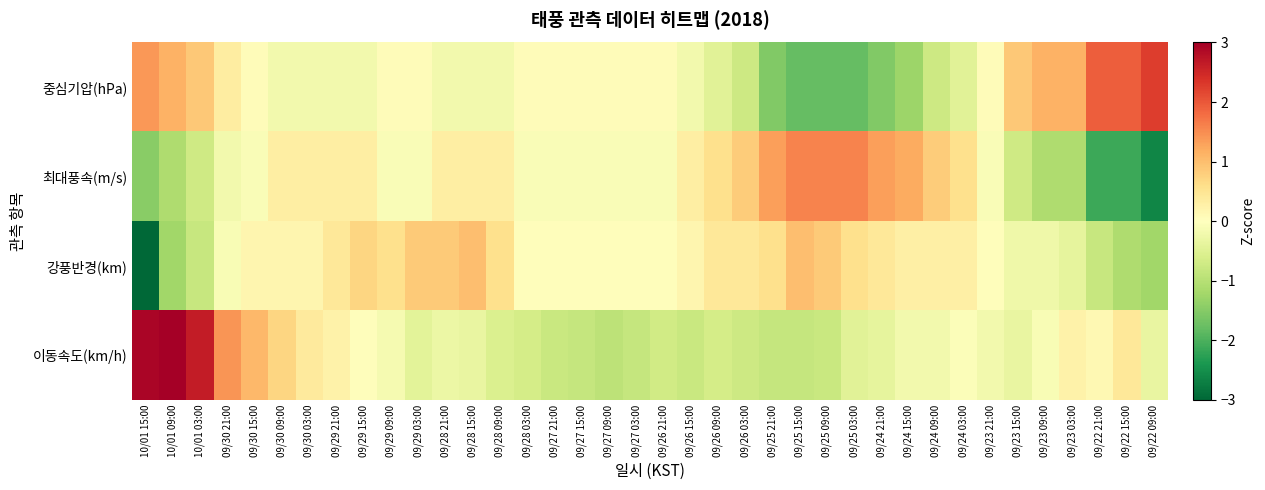

What is the smallest value displayed?

-5.0